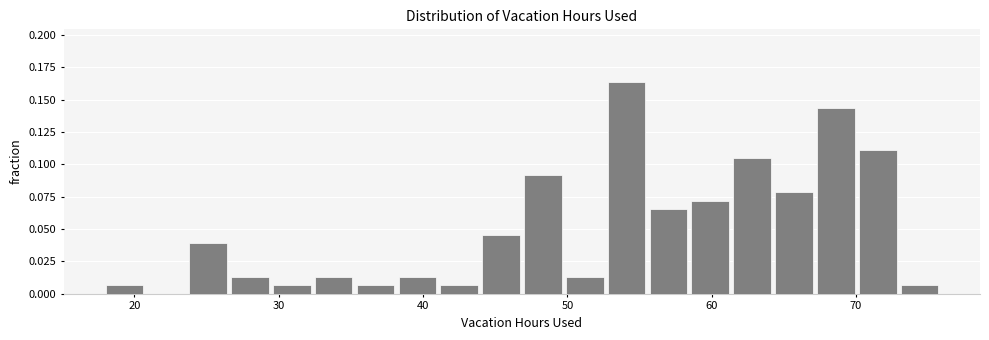

Around what value on the x-axis is the tallest bar? Give the approximate position of its centre, as read against the axis.

54